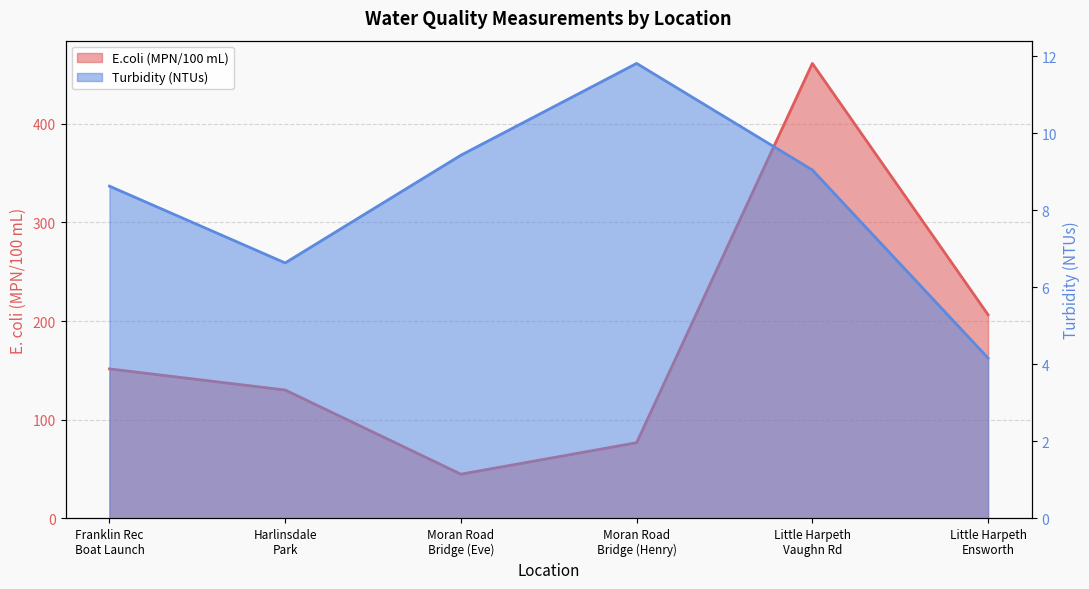

What are all the series names shown in the legend?

E.coli (MPN/100 mL), Turbidity (NTUs)